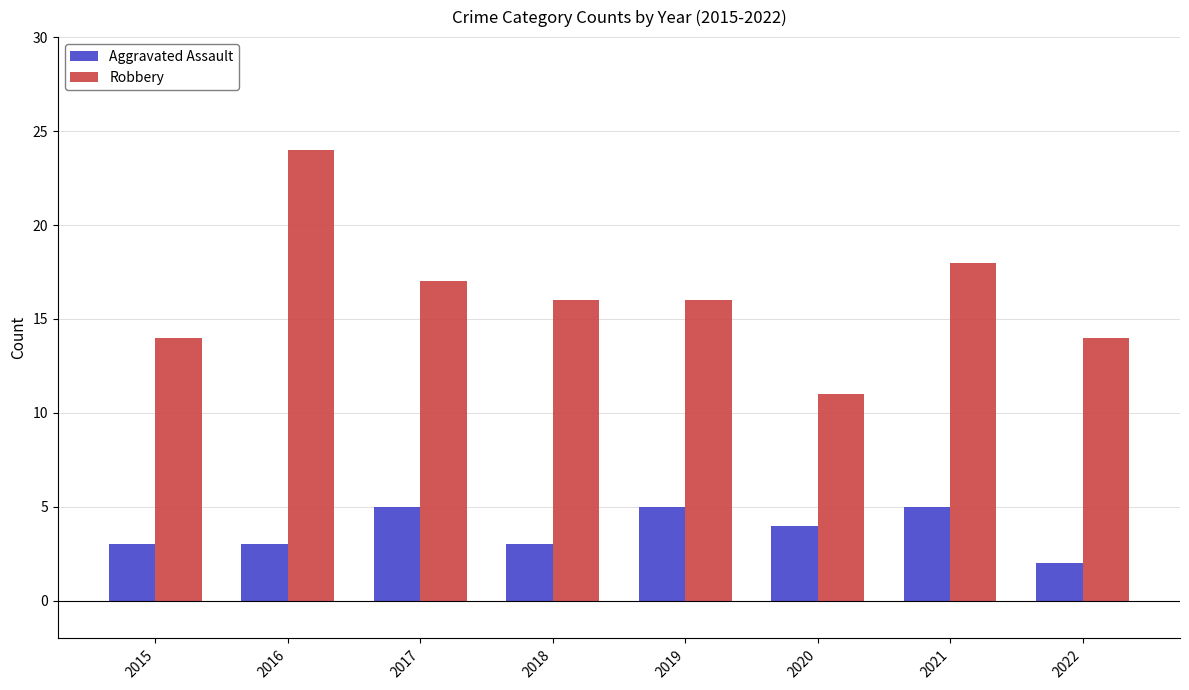

How many series are shown in this chart?

2